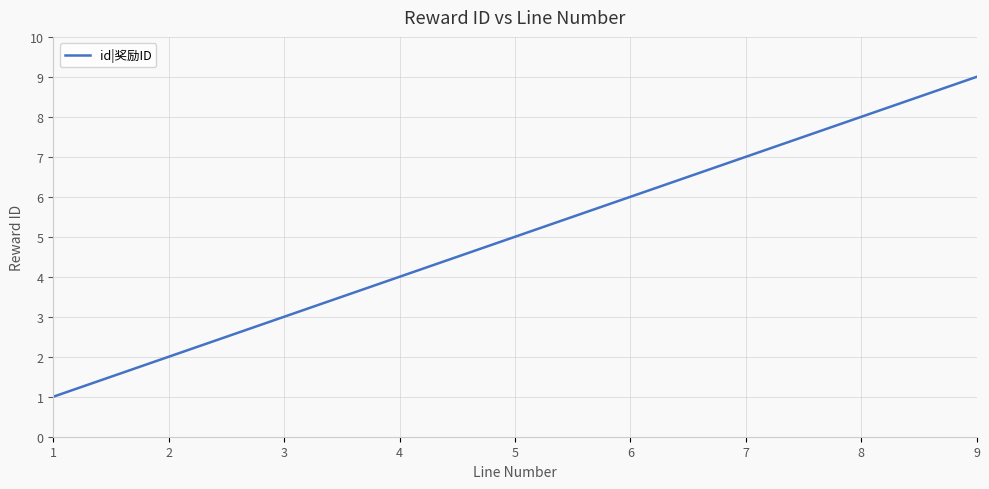

How many values are between 3 and 7?

5